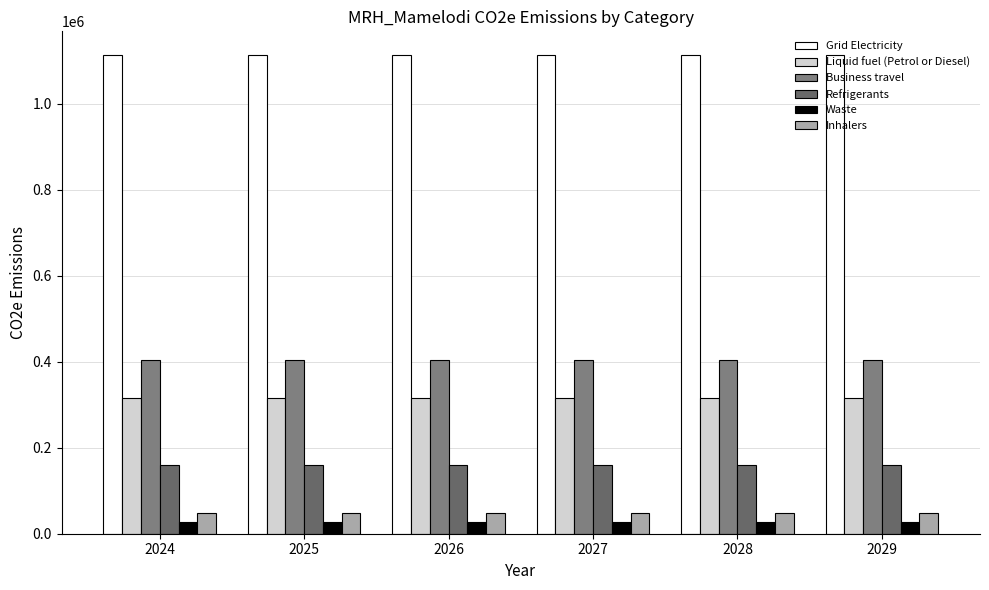

True or false: Refrigerants has a value of 159163.2 at 2025.

True